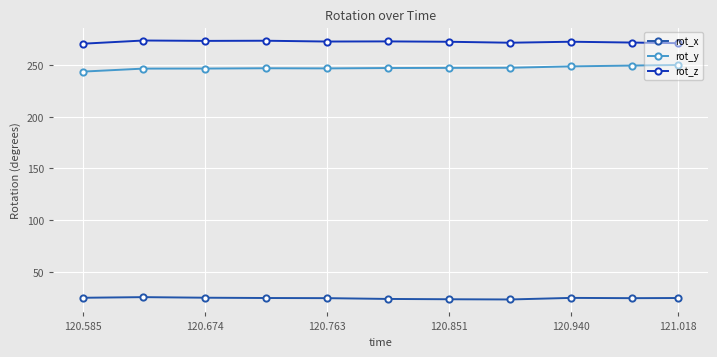

What is the average value of the rot_z series?

272.6